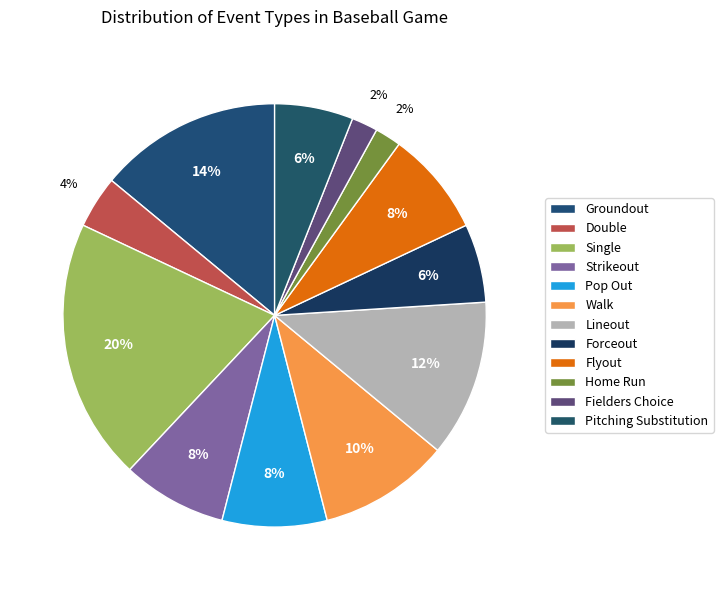

Does any single category account for the majority?

No